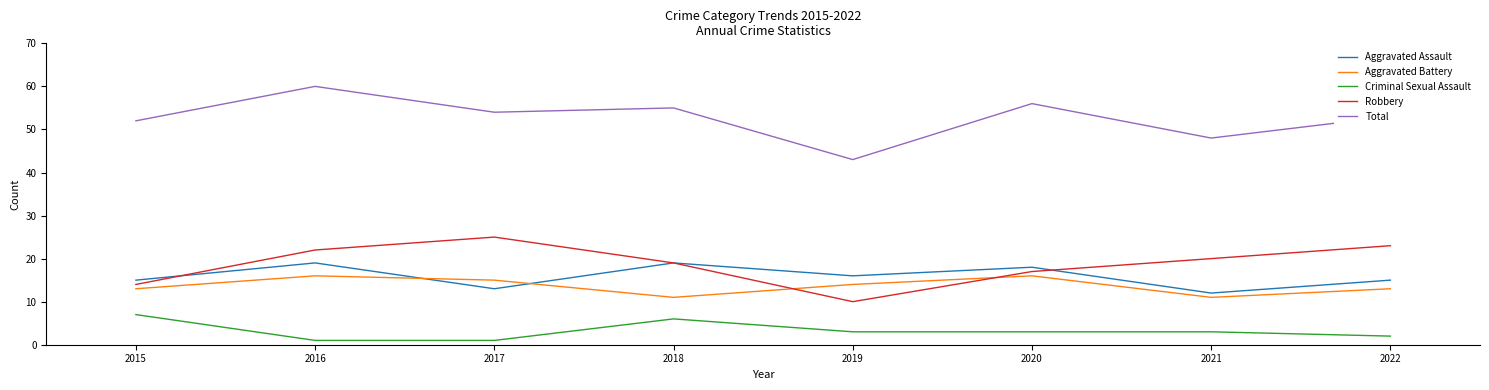

Rank the series by their maximum value, from highest to lowest.

Total, Robbery, Aggravated Assault, Aggravated Battery, Criminal Sexual Assault